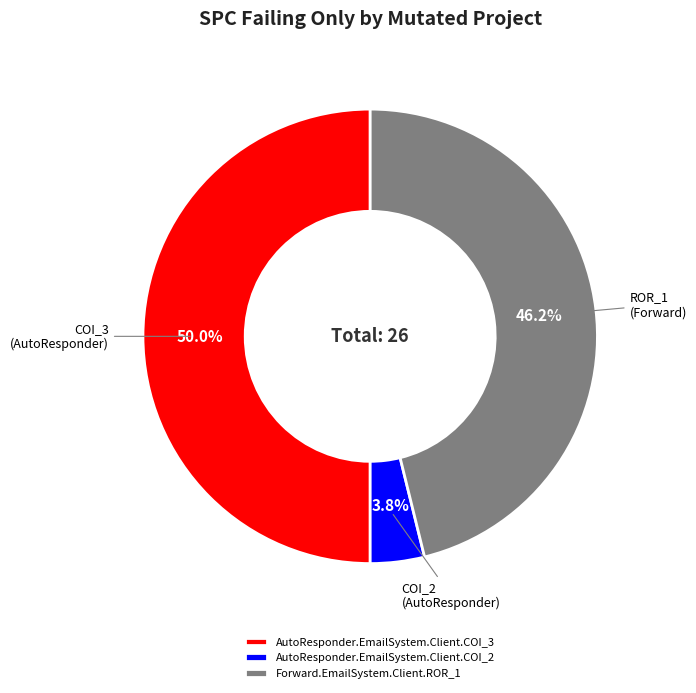

Rank the categories by value from highest to lowest.

AutoResponder.EmailSystem.Client.COI_3, Forward.EmailSystem.Client.ROR_1, AutoResponder.EmailSystem.Client.COI_2